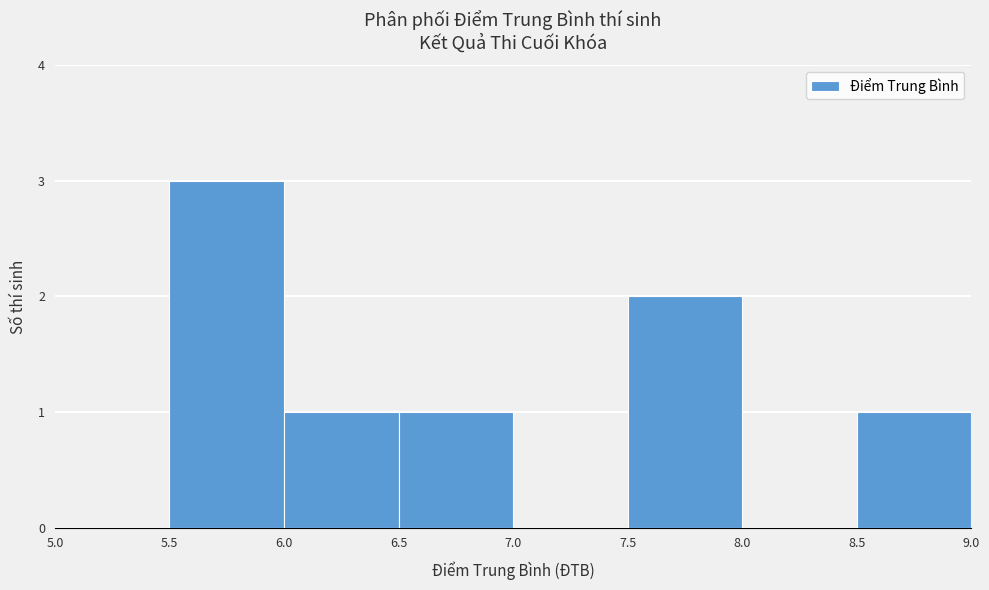

Over which range of the x-axis is the bar tallest?

5.5 to 6.0